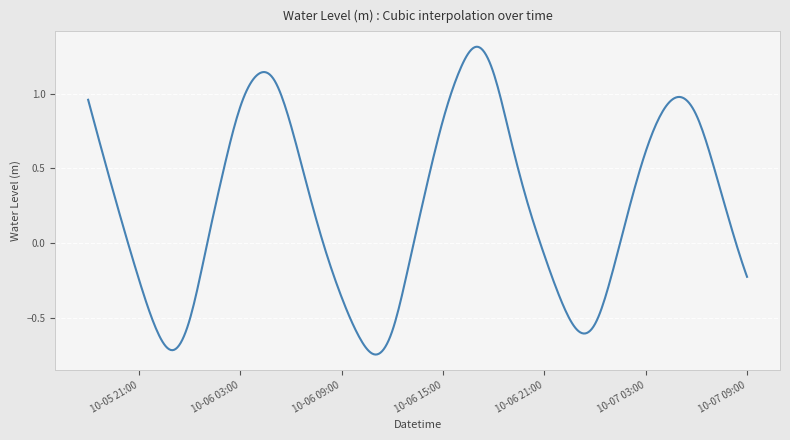

What is the difference between the maximum and minimum values?

2.1